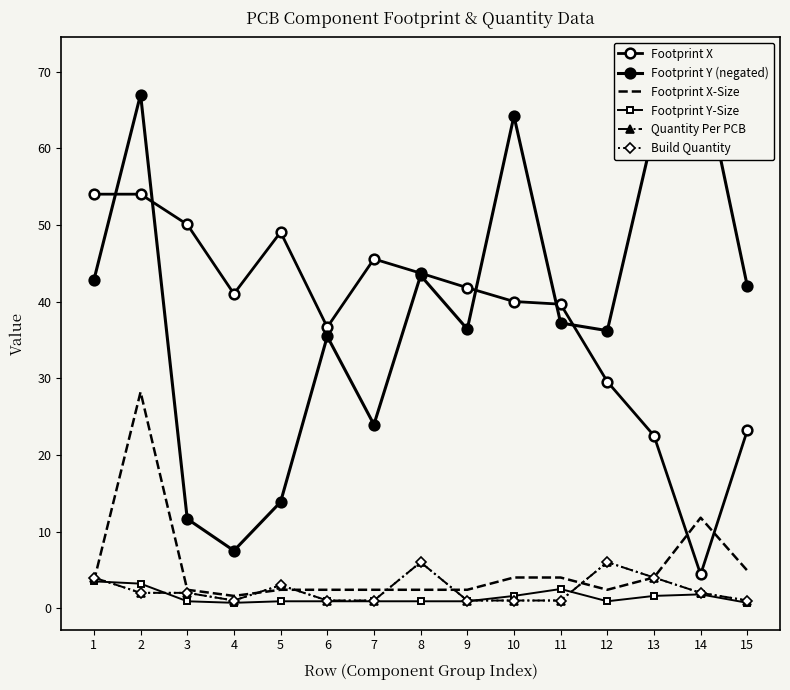

Which label corresponds to the smallest value in the chart?

4